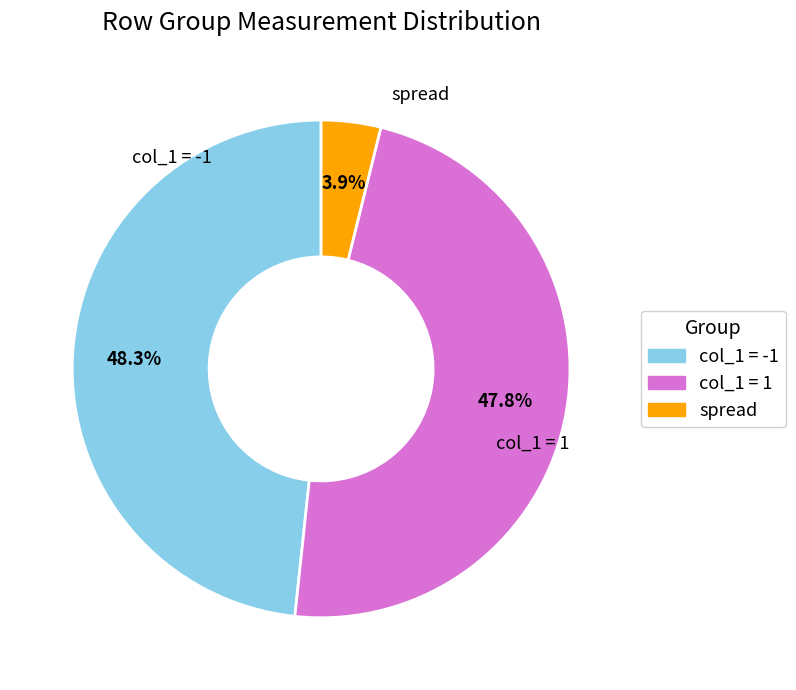

Count the number of slices in the pie.

3